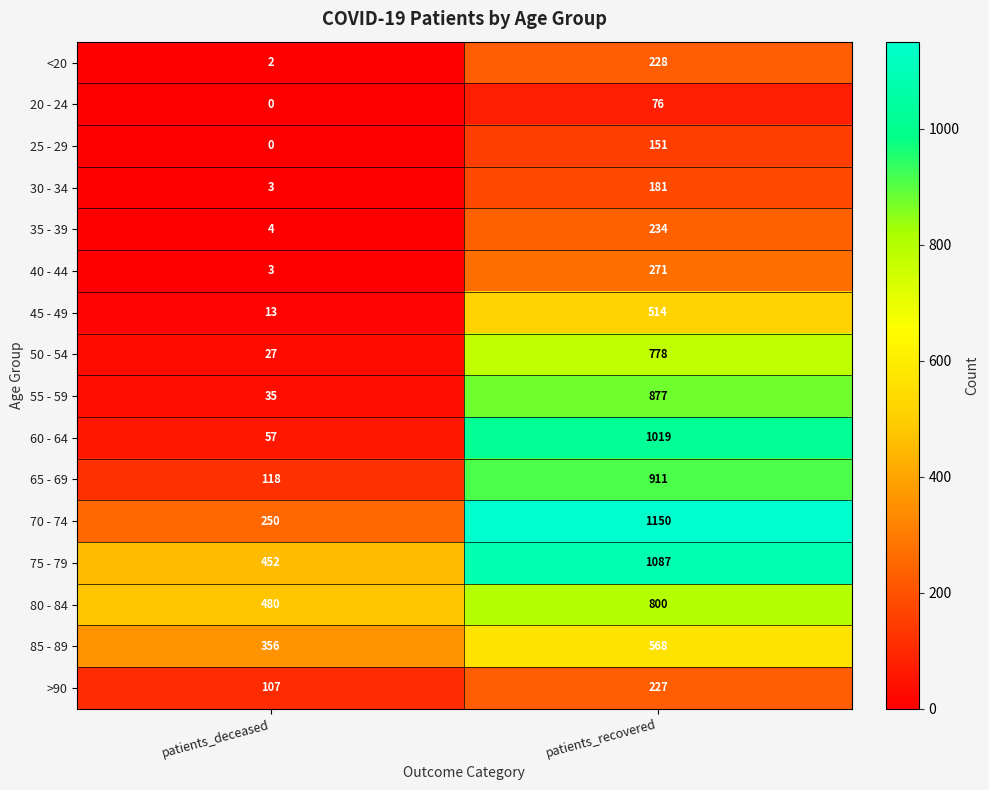

The value of 35 - 39 at patients_recovered is 234. True or false?

True